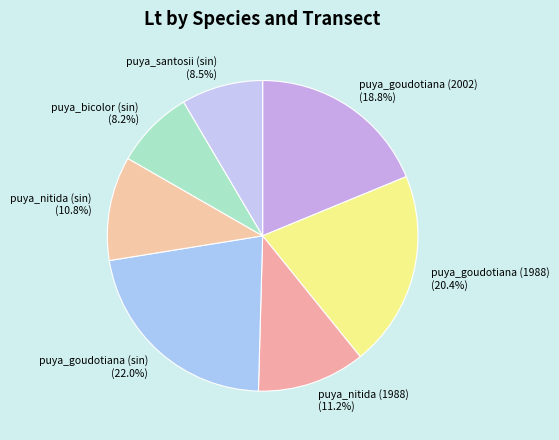

How much of the chart is everything except puya_nitida (sin)?

89.2%